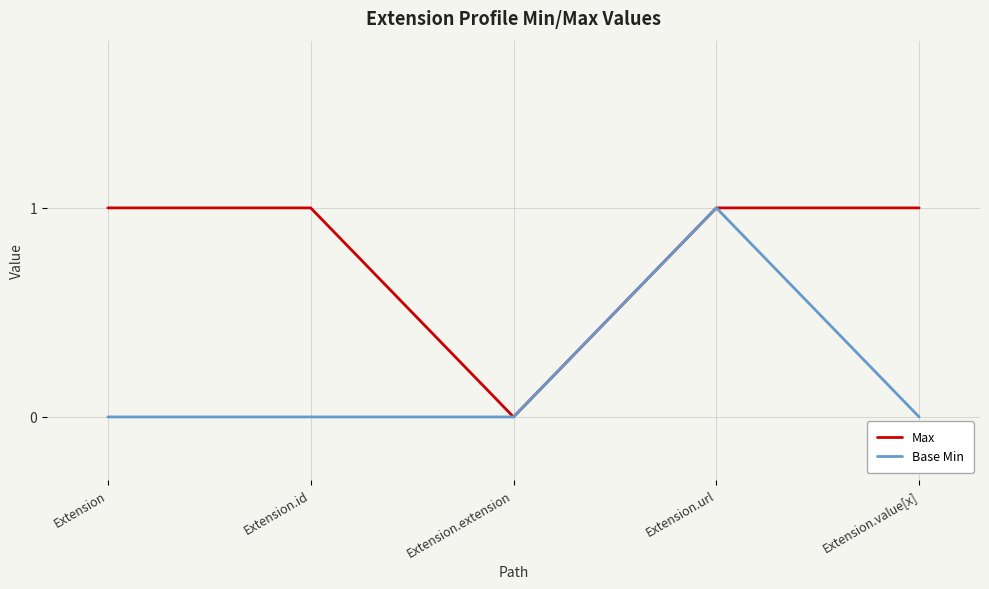

True or false: Base Min has more than 0 interior local peaks.

True